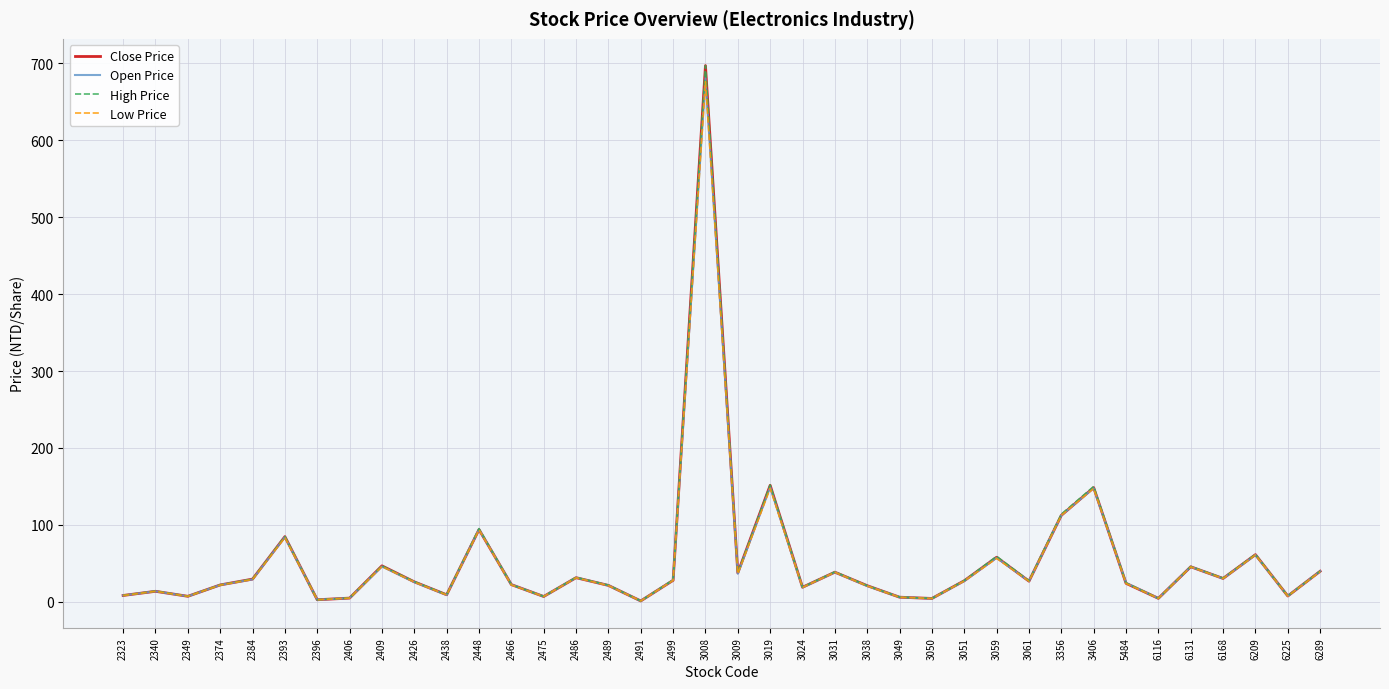

The Low Price series shows 25.8 at 2426. True or false?

True